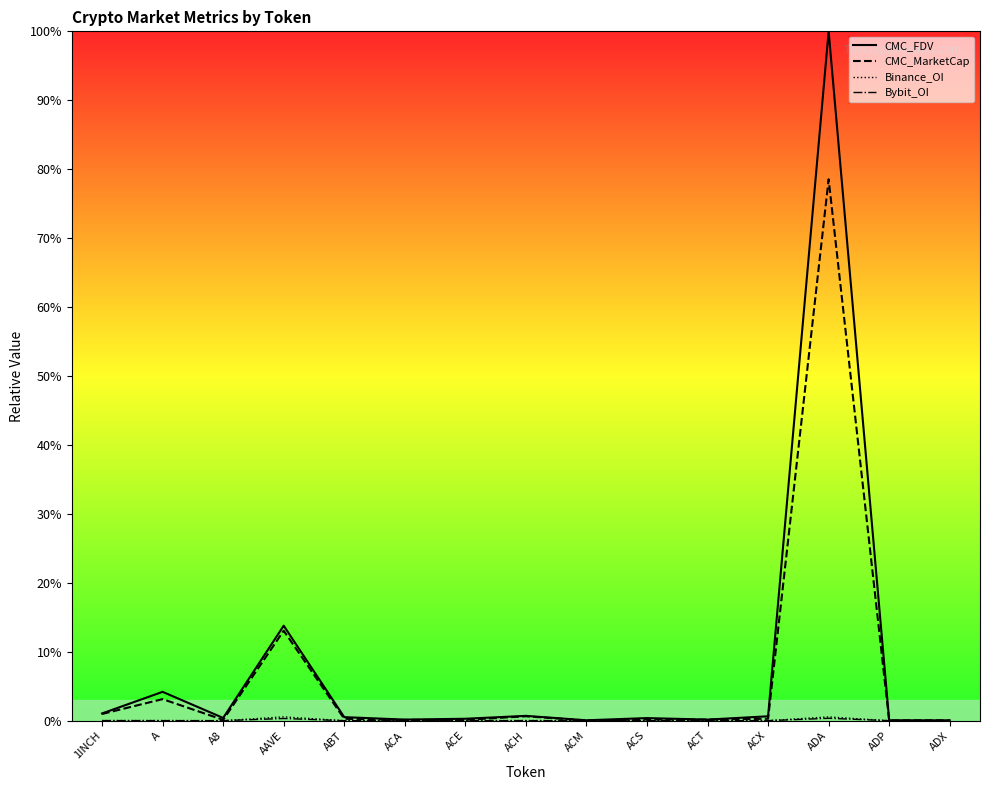

At which category does CMC_FDV reach its first local valley?

A8